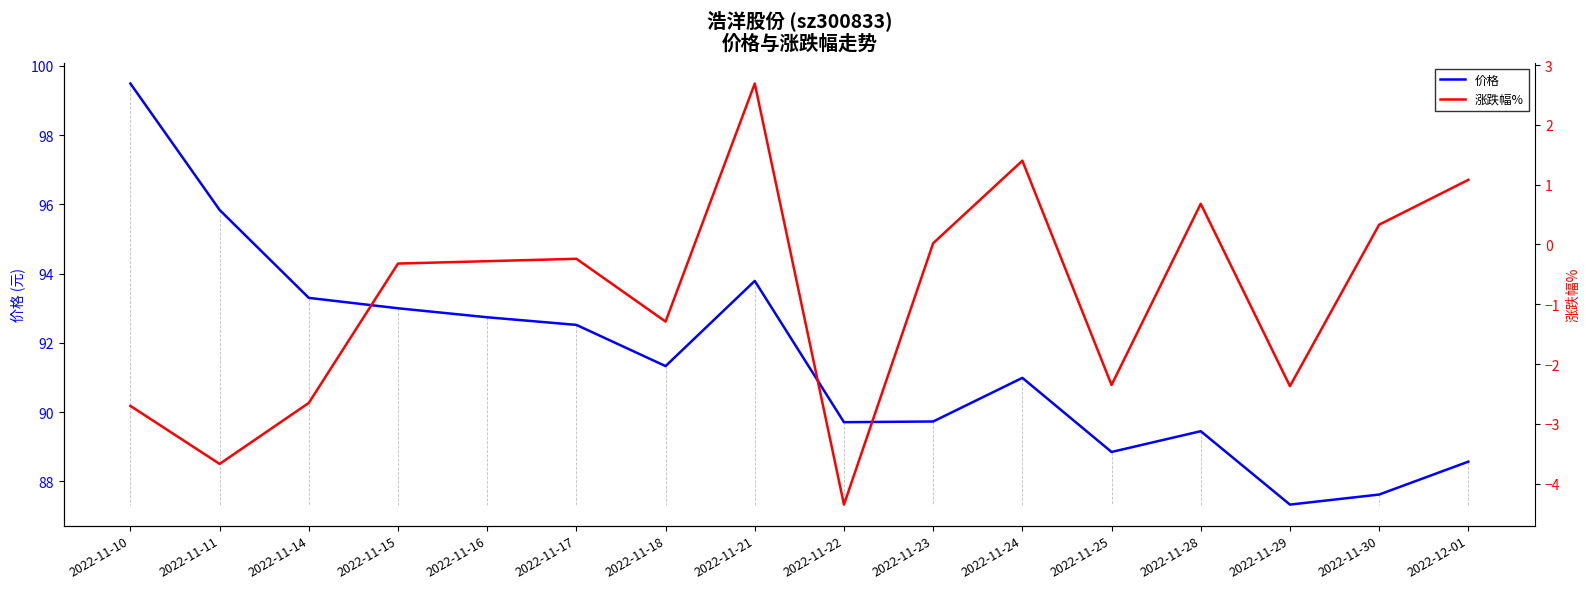

List the series in order of their overall mean, highest first.

价格, 涨跌幅%